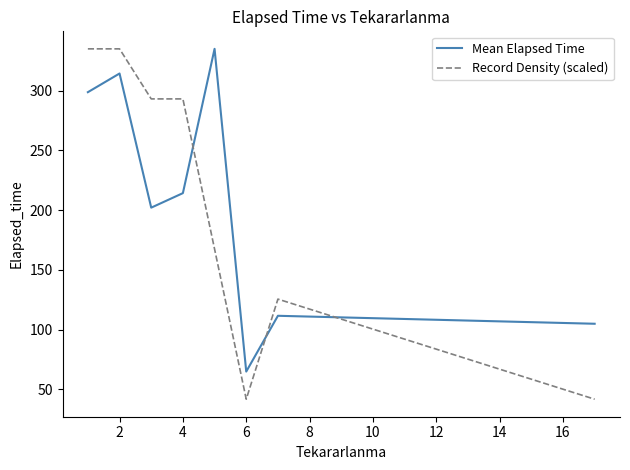

True or false: Record Density (scaled) and Mean Elapsed Time intersect in this chart.

True